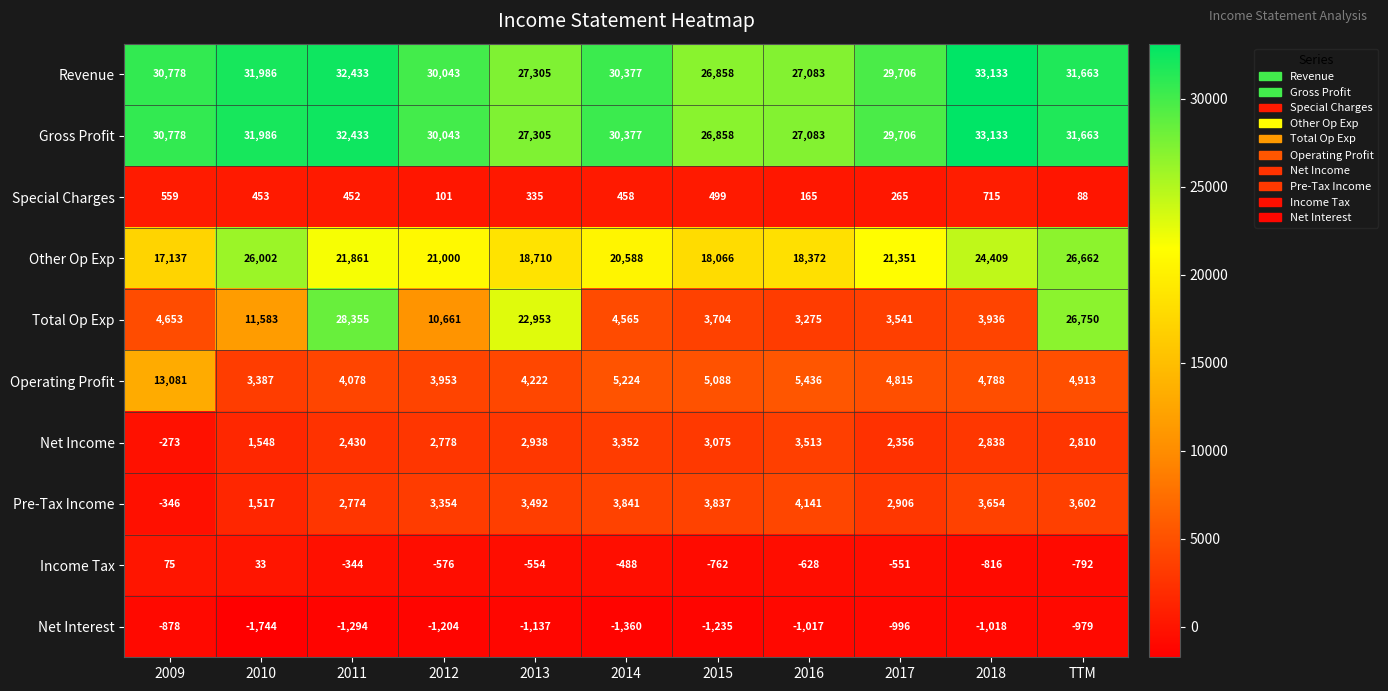

Which category has the lowest value in the Income Tax series?

2018